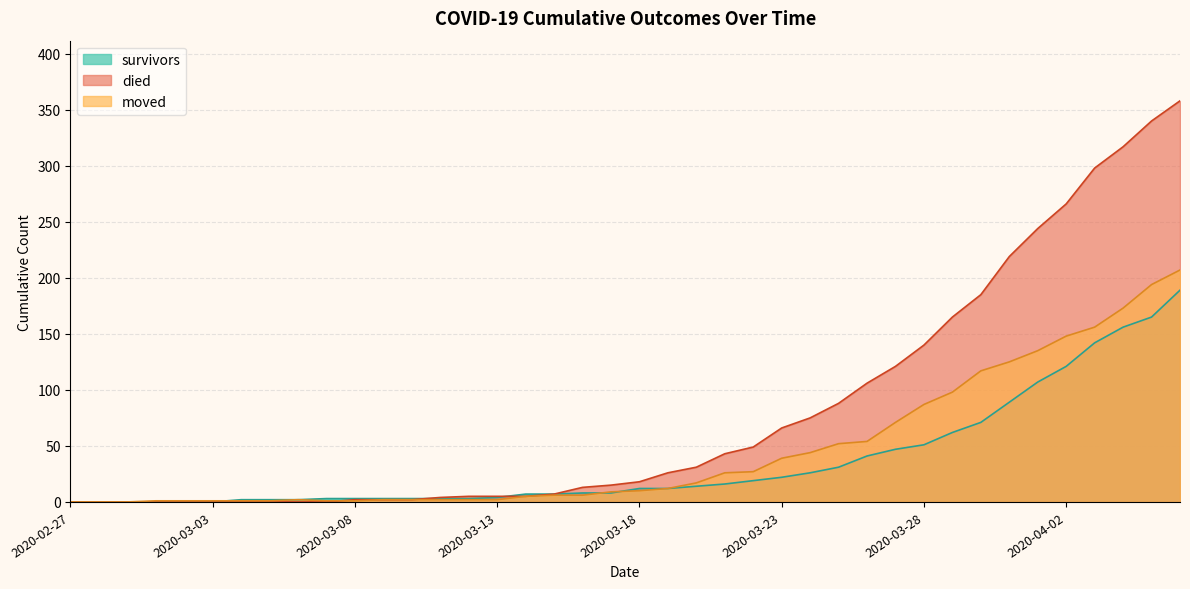

List the series in order of their overall mean, highest first.

died, moved, survivors